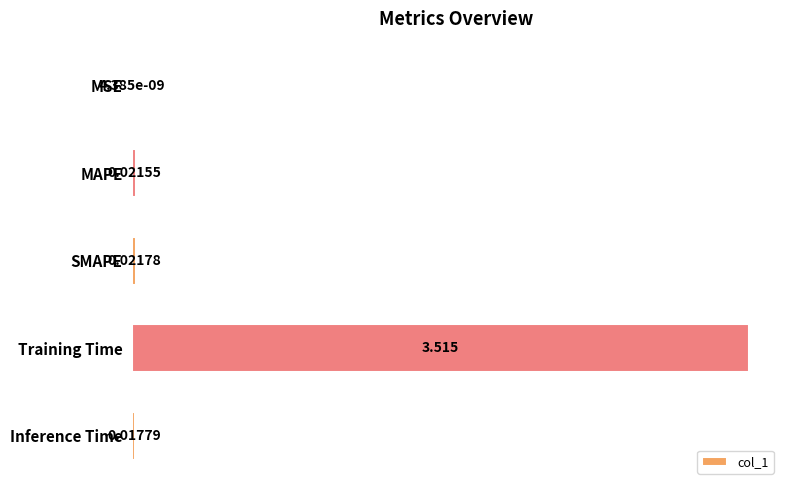

At which label is the value closest to 1?

SMAPE